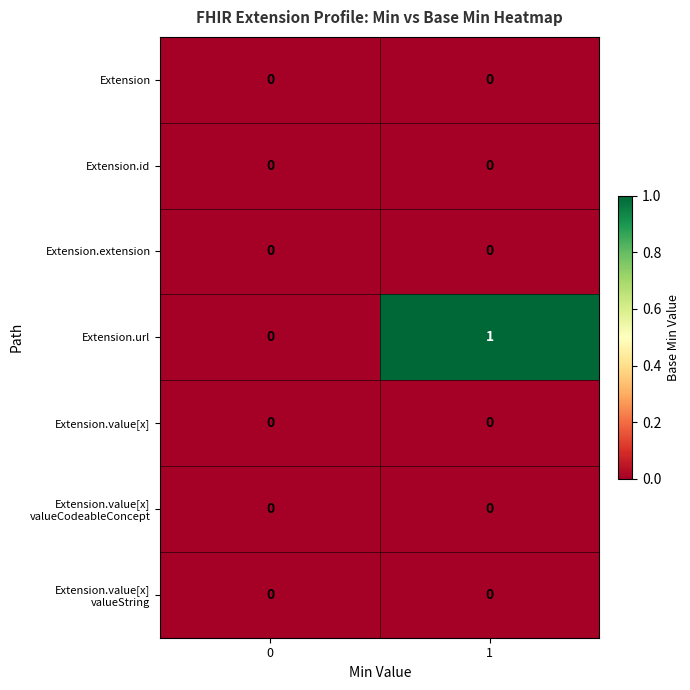

Which series has the largest total across all categories?

Extension.url